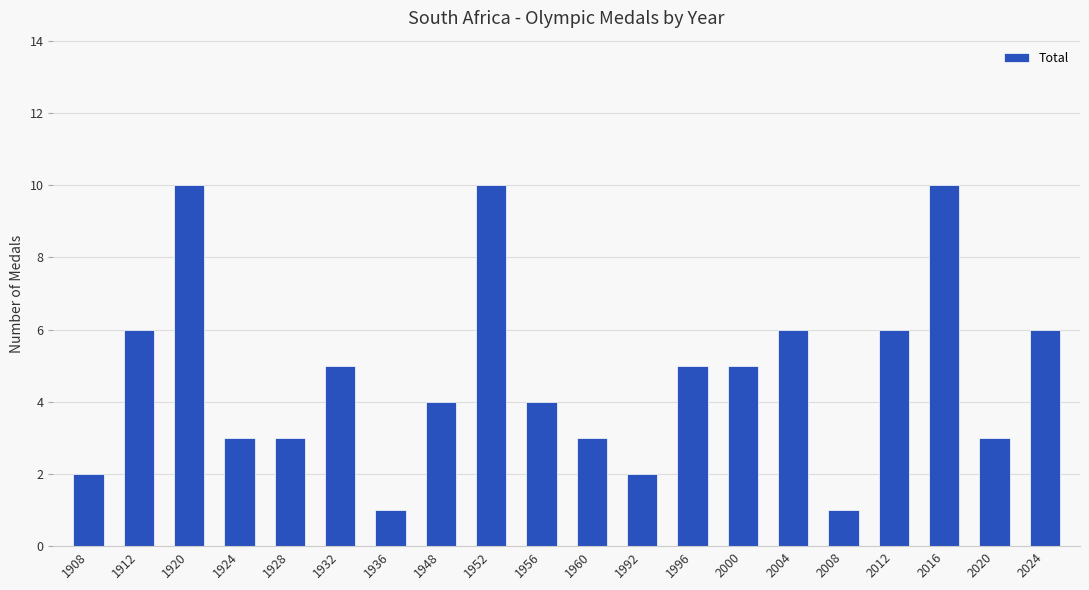

Does the chart contain stacked bars?

No